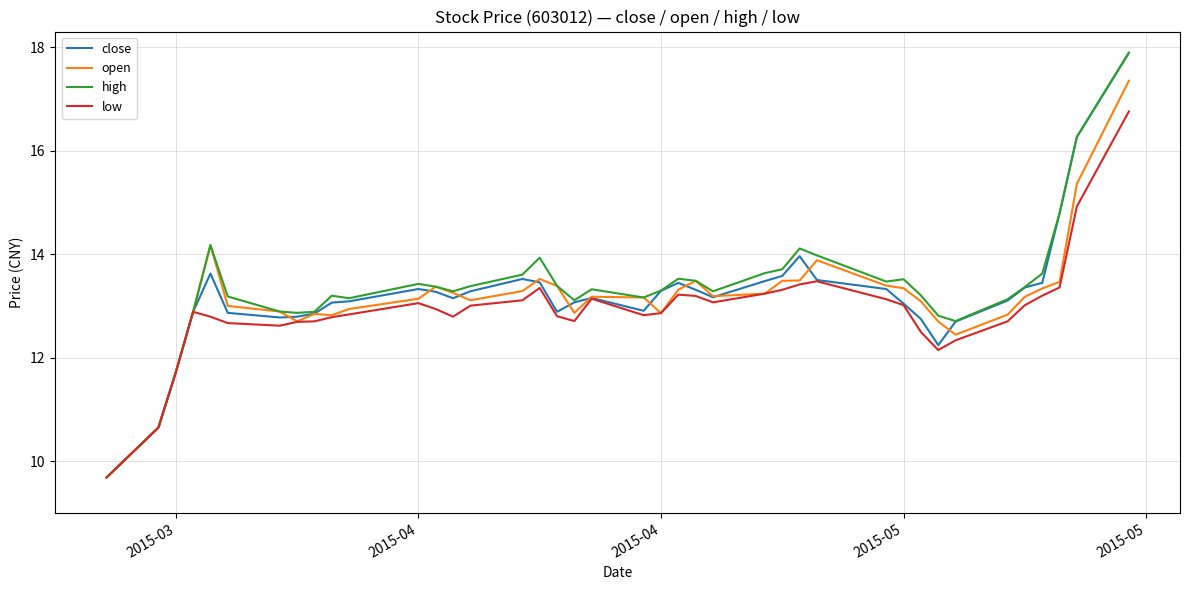

What is the minimum value for close?

9.7